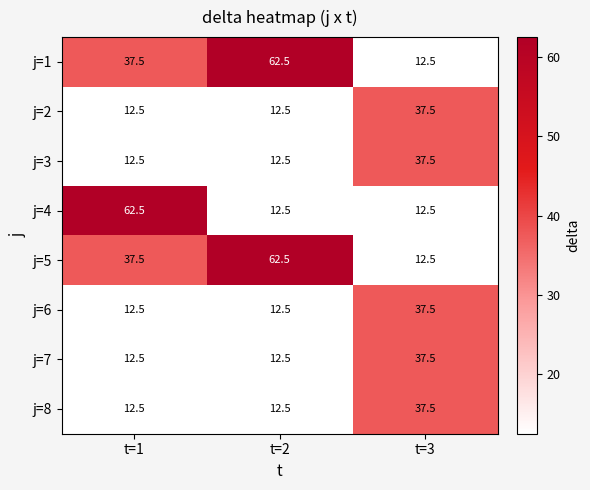

How many series are shown in this chart?

8